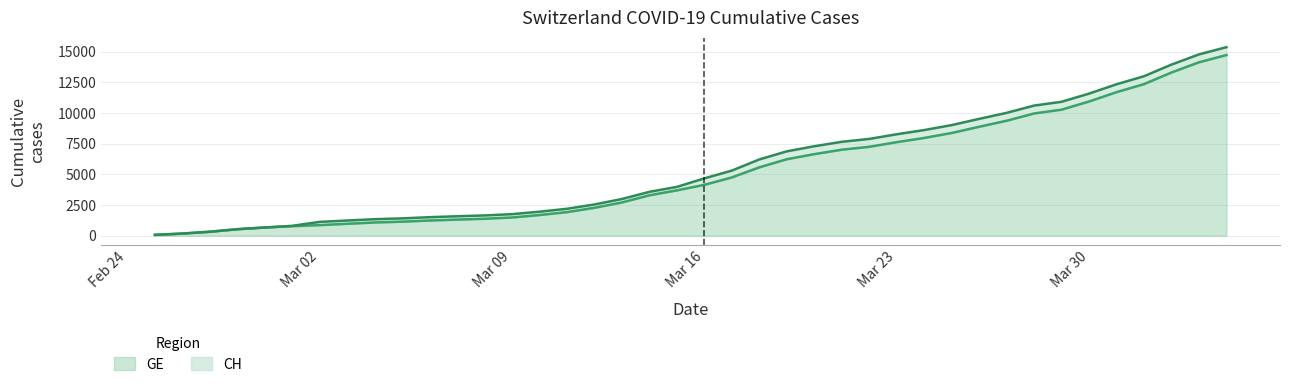

Reading left to right, extract all data points from this chart.

CH: 72	177	325	532	672	808	1130	1240	1349	1414	1512	1587	1654	1759	1959	2197	2548	2993	3576	3979	4674	5307	6215	6875	7289	7651	7886	8264	8607	9012	9518	10008	10601	10910	11576	12336	12992	13939	14768	15359
GE: 72	177	325	532	672	778	865	974	1081	1146	1241	1316	1383	1488	1688	1926	2277	2712	3295	3698	4147	4750	5573	6233	6647	7009	7244	7622	7965	8370	8876	9366	9959	10268	10934	11694	12350	13297	14126	14717